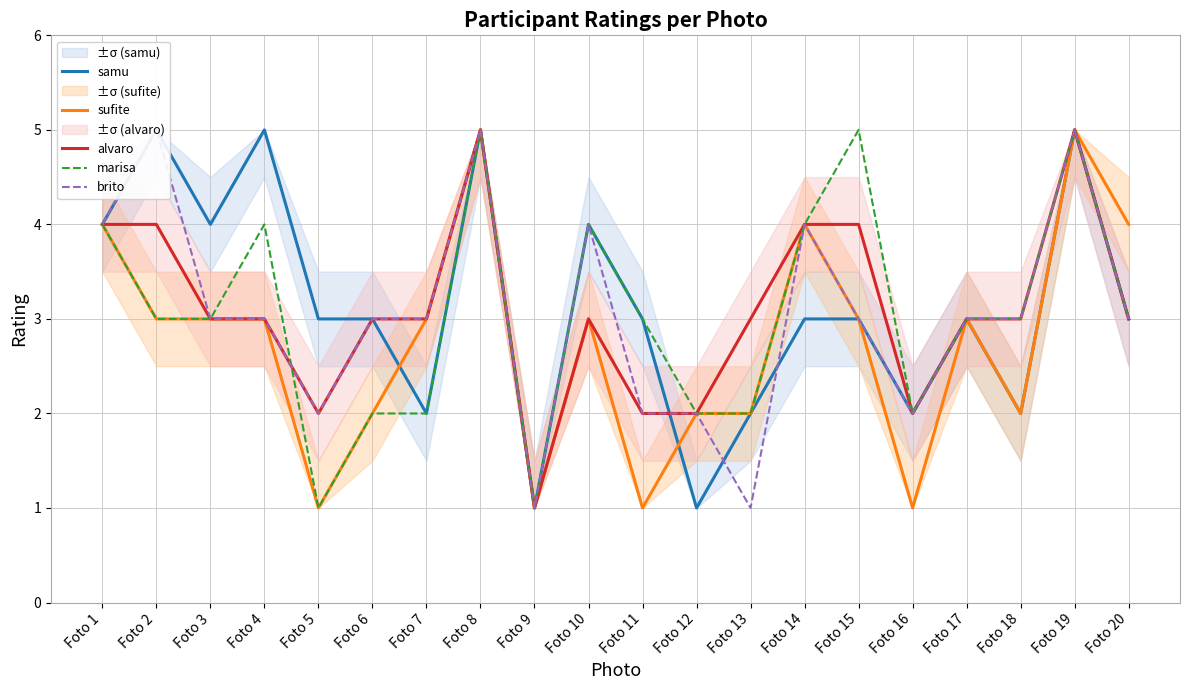

How many values in the sufite series are below 3?

8